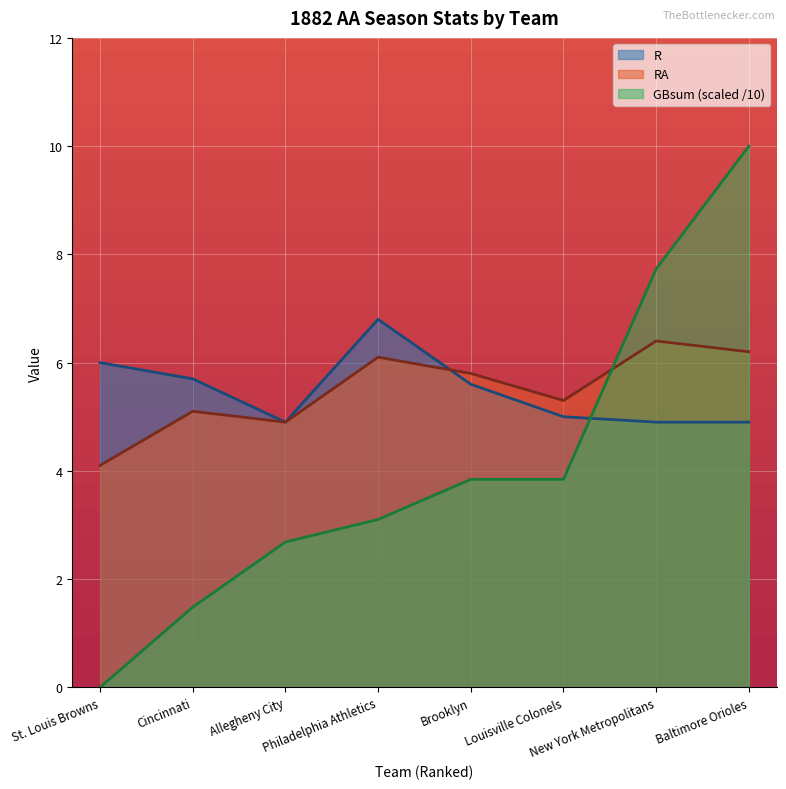

How many lines are shown in the chart?

3